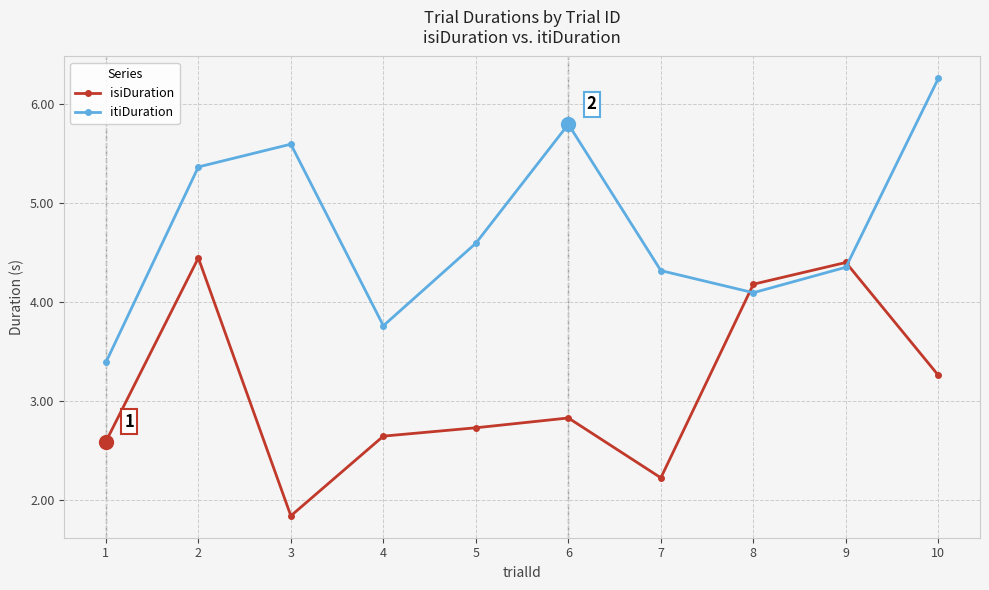

How many lines are shown in the chart?

2